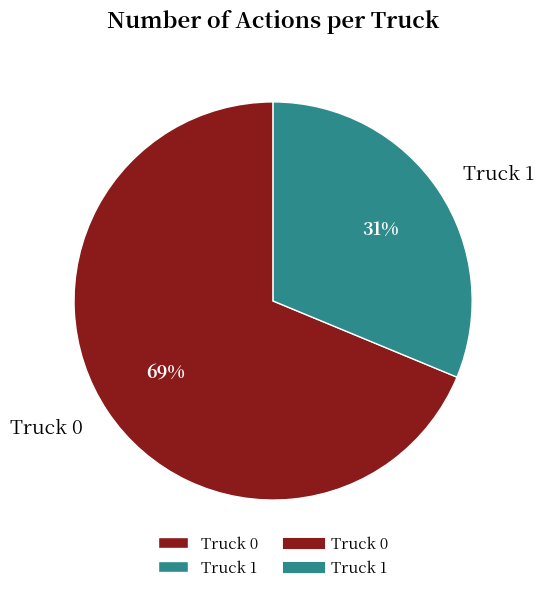

Is there any slice that represents more than half of the pie?

Yes